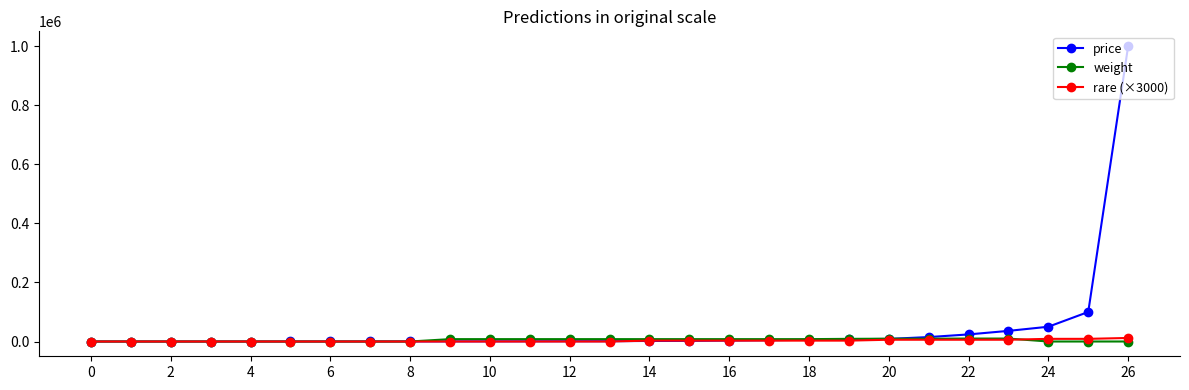

What is the maximum value for price?

1000000